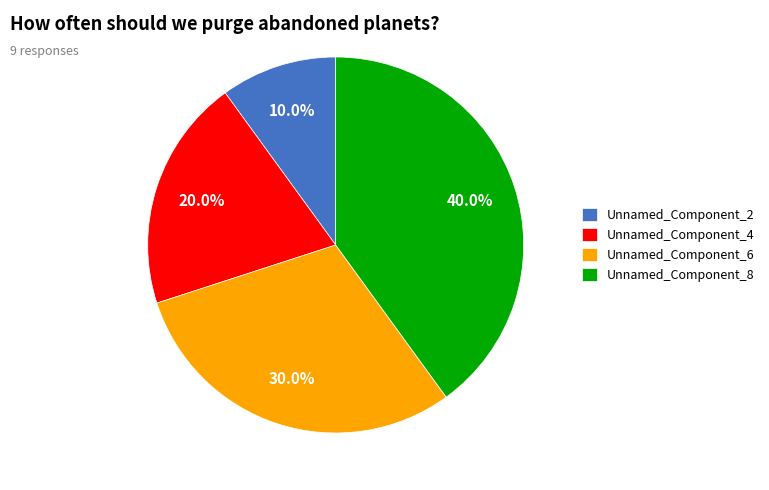

To the nearest percent, what percentage of the pie is Unnamed_Component_4?

20%